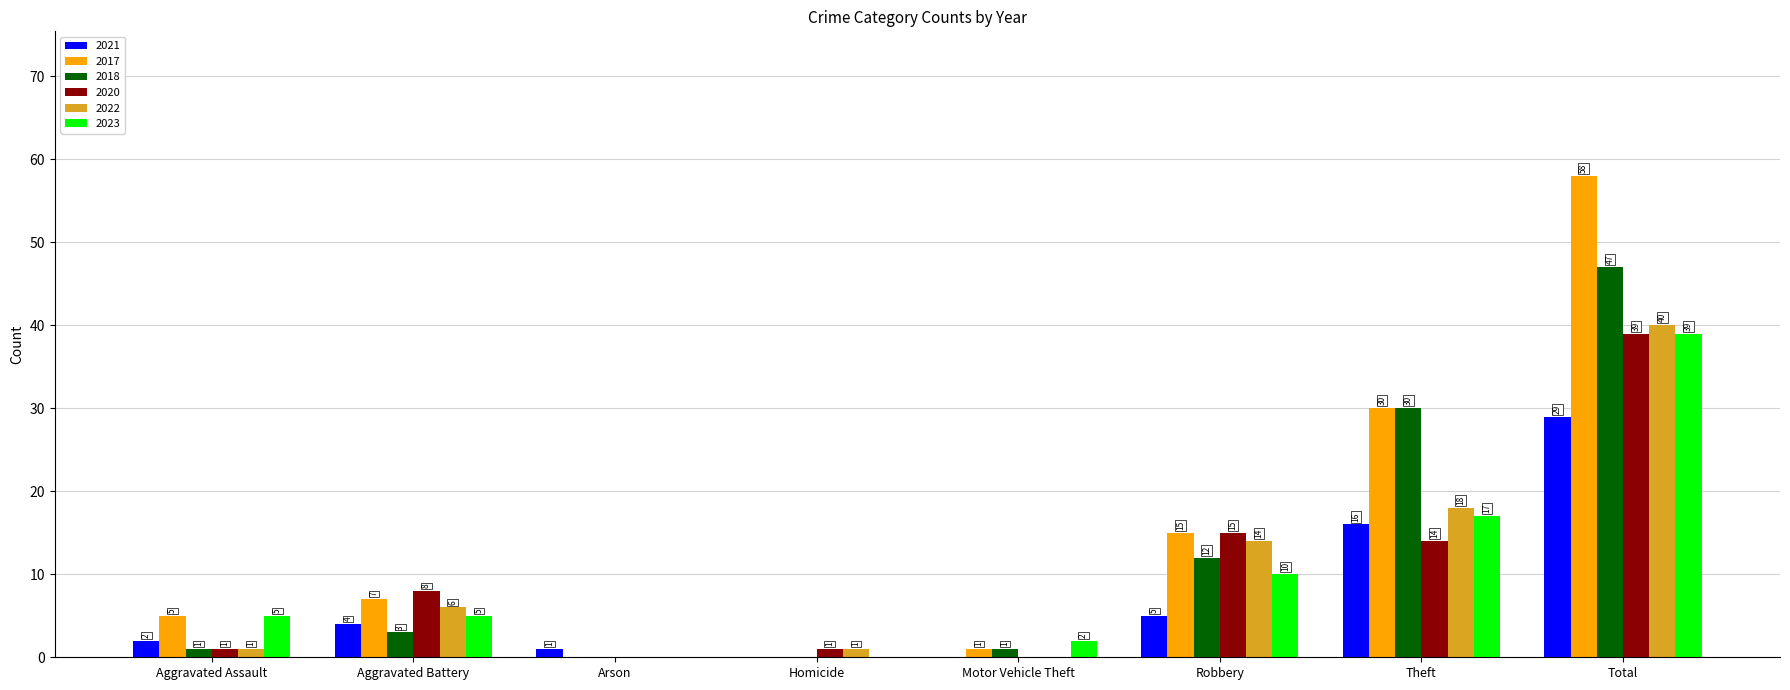

True or false: 2017 has a value of 25 at Total.

False